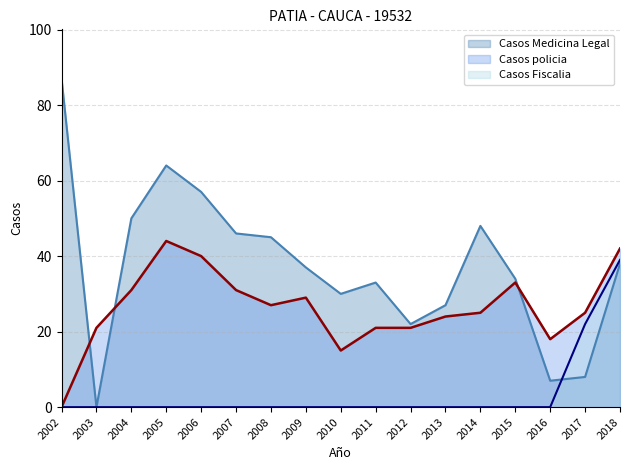

Is it true that Casos Fiscalia equals 0 at 2002?

True